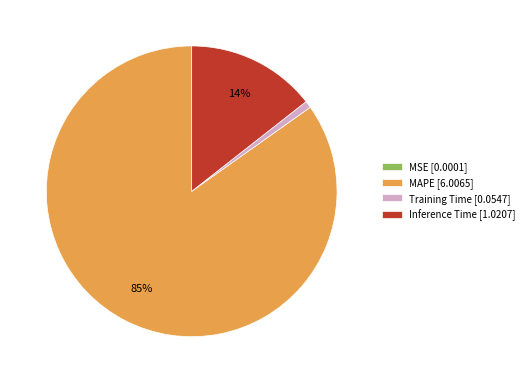

What is the majority slice?

MAPE [6.0065]